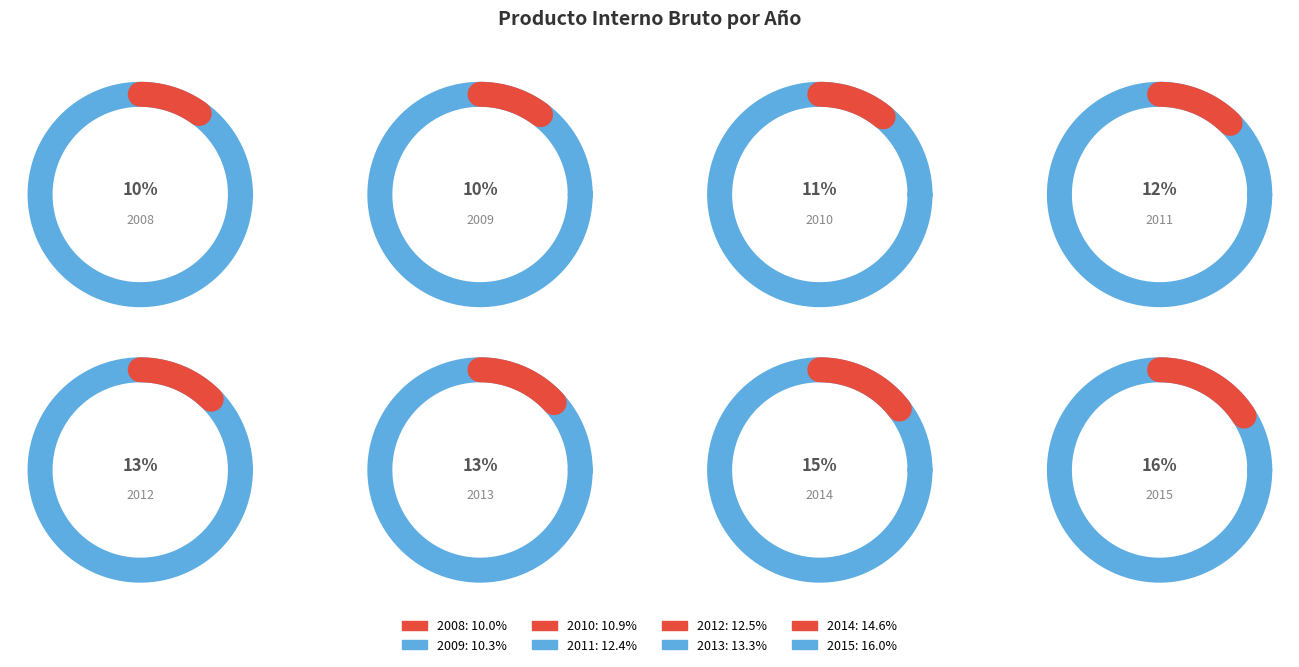

Is there any slice that represents more than half of the pie?

No